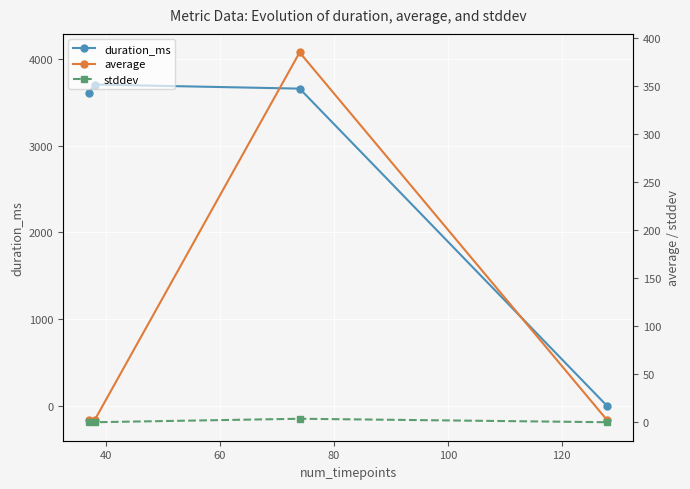

How many positive values does the duration_ms series have?

3